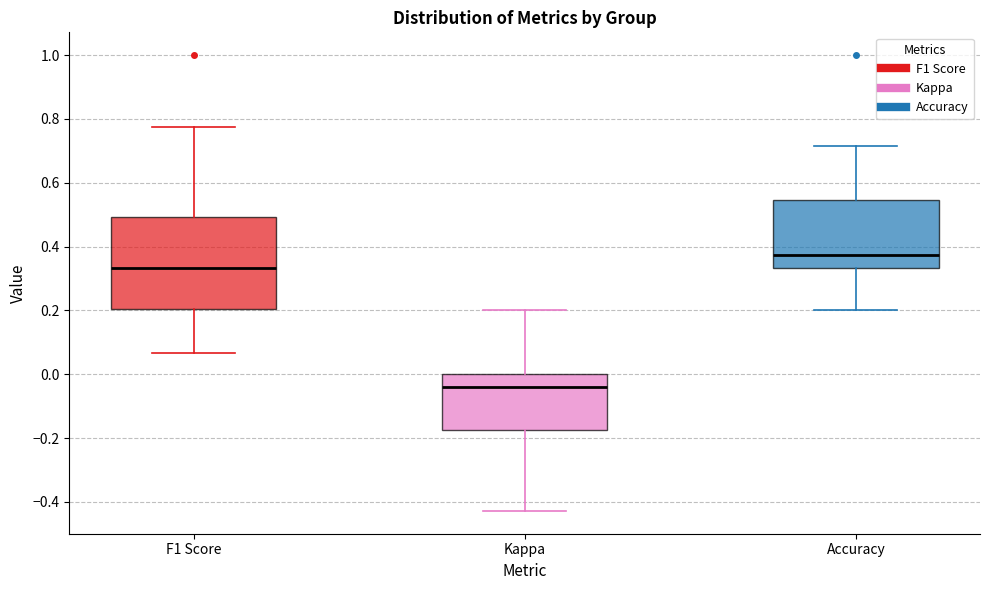

Reading left to right, read every box against the y-axis: the position of its median line, the range the box covers, and the ends of its whiskers. The values are not printed on the chart, so give them approximately, as read against the axis.

F1 Score: median 0.34, box 0.20 to 0.50, whiskers 0.06 to 0.78
Kappa: median -0.04, box -0.18 to 0.00, whiskers -0.42 to 0.20
Accuracy: median 0.38, box 0.34 to 0.54, whiskers 0.20 to 0.72